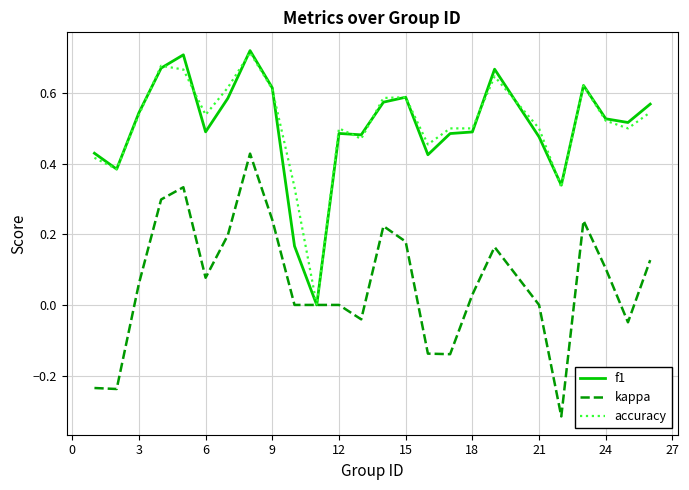

What is the maximum value shown in the chart?

0.7